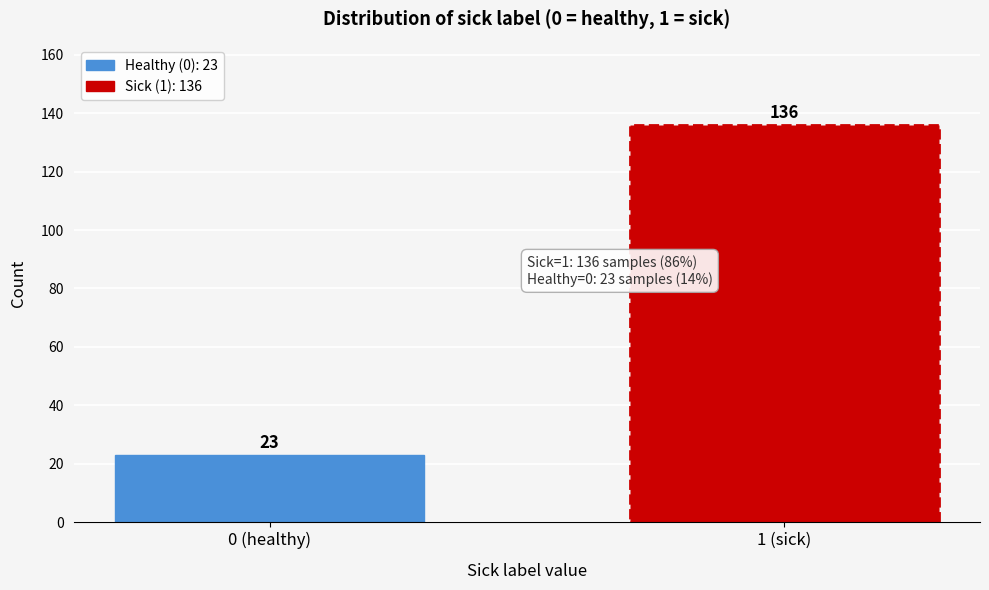

Reading left to right, list all the values displayed in this chart.

23	136